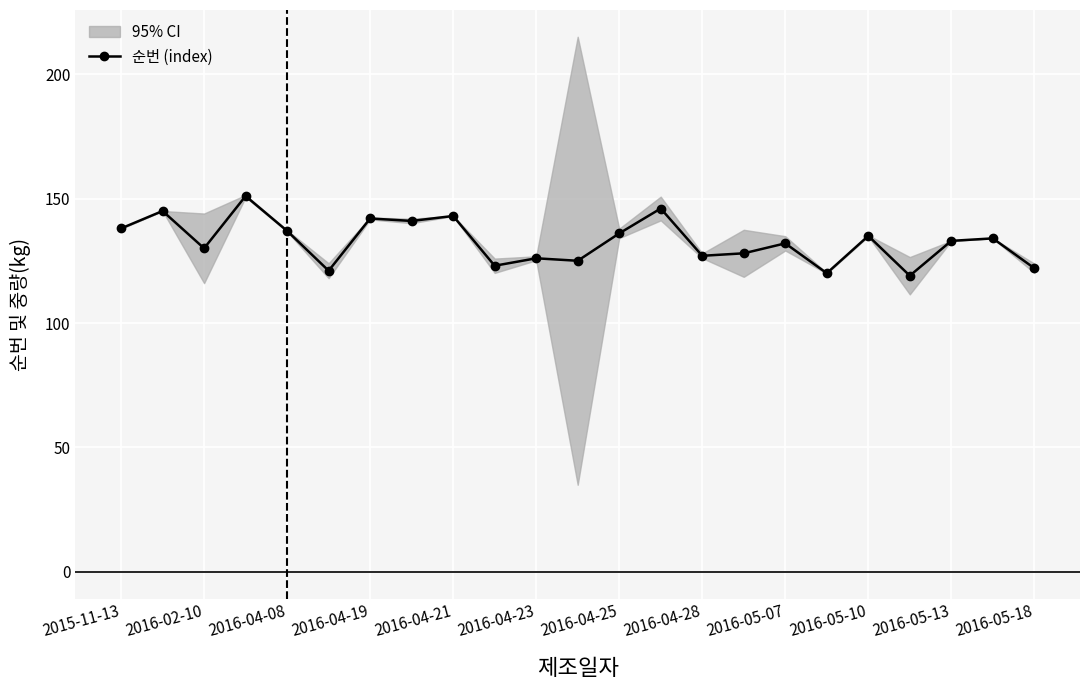

The 순번 (index) series shows 143 at 2016-04-21. True or false?

True